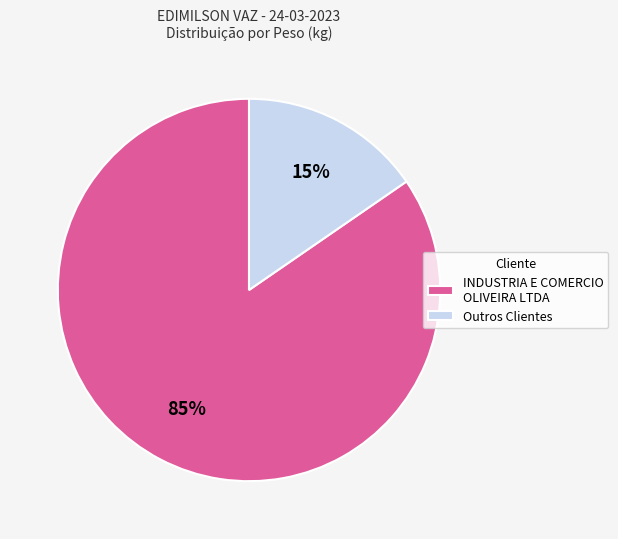

Which slice is the largest?

INDUSTRIA E COMERCIO OLIVEIRA LTDA